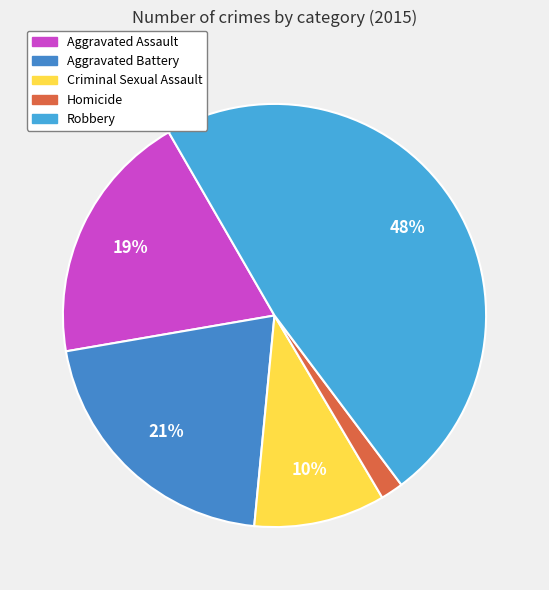

The Aggravated Battery slice represents 8% of the pie. True or false?

False